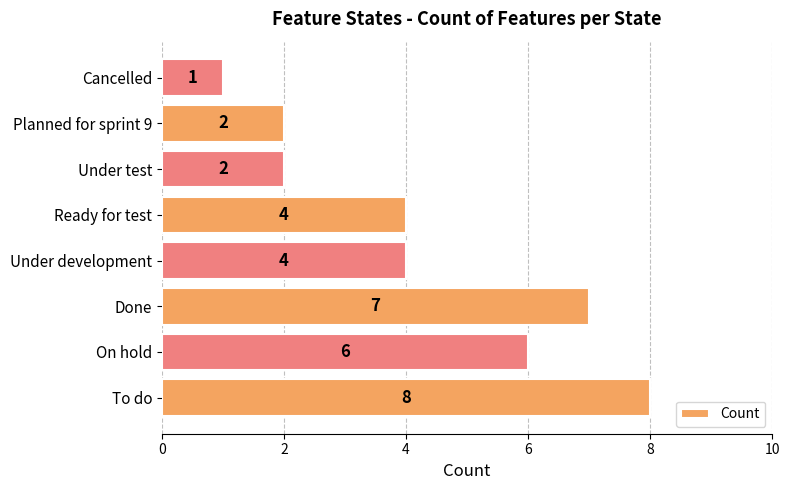

Count the values in the range 2 to 7.

6